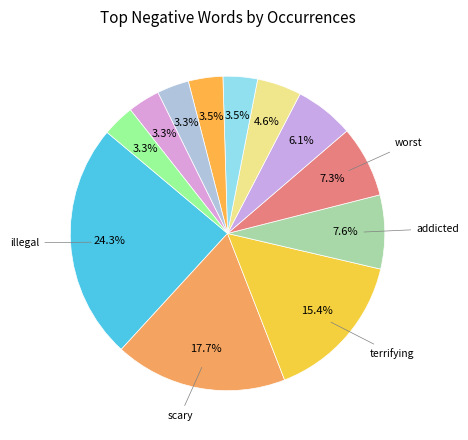

Count the number of slices in the pie.

12